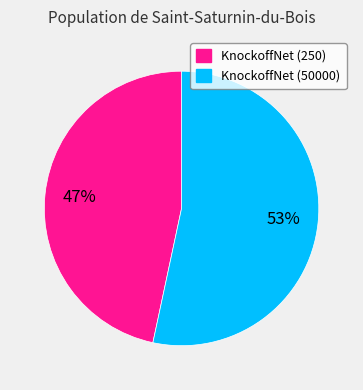

To the nearest percent, what percentage of the pie is KnockoffNet (250)?

47%